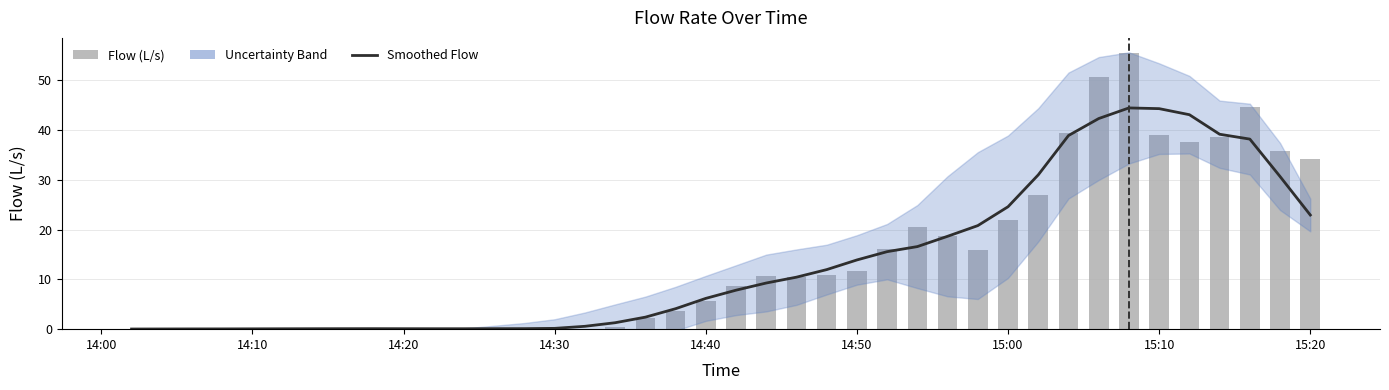

What is the value of the Flow (L/s) bar at the 13th from the left?

0.1